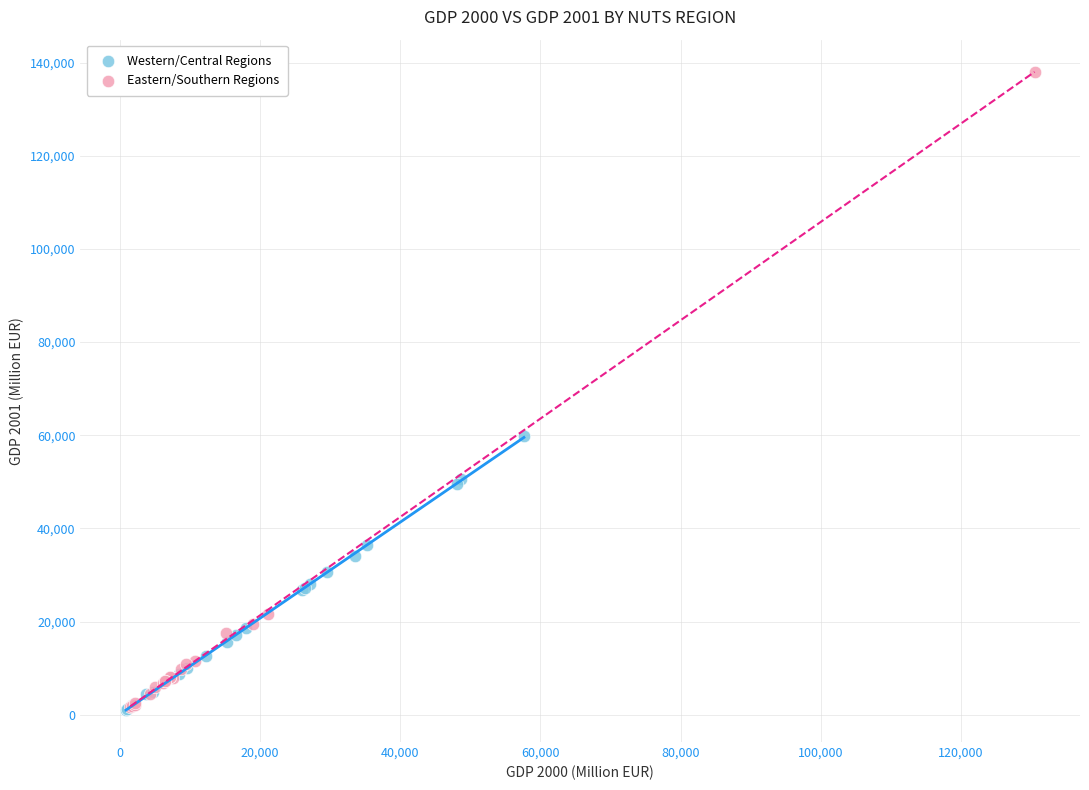

Which series has the largest Y range (max minus min)?

Eastern/Southern Regions